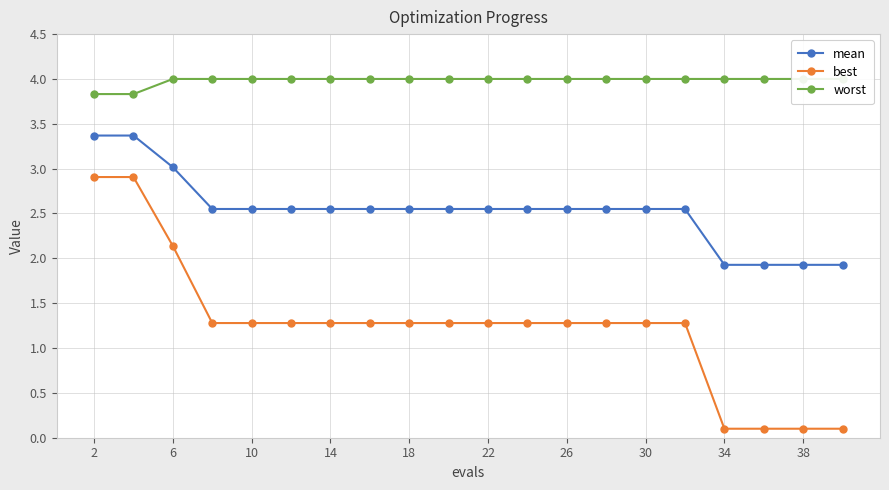

Which category has the lowest value in the worst series?

2